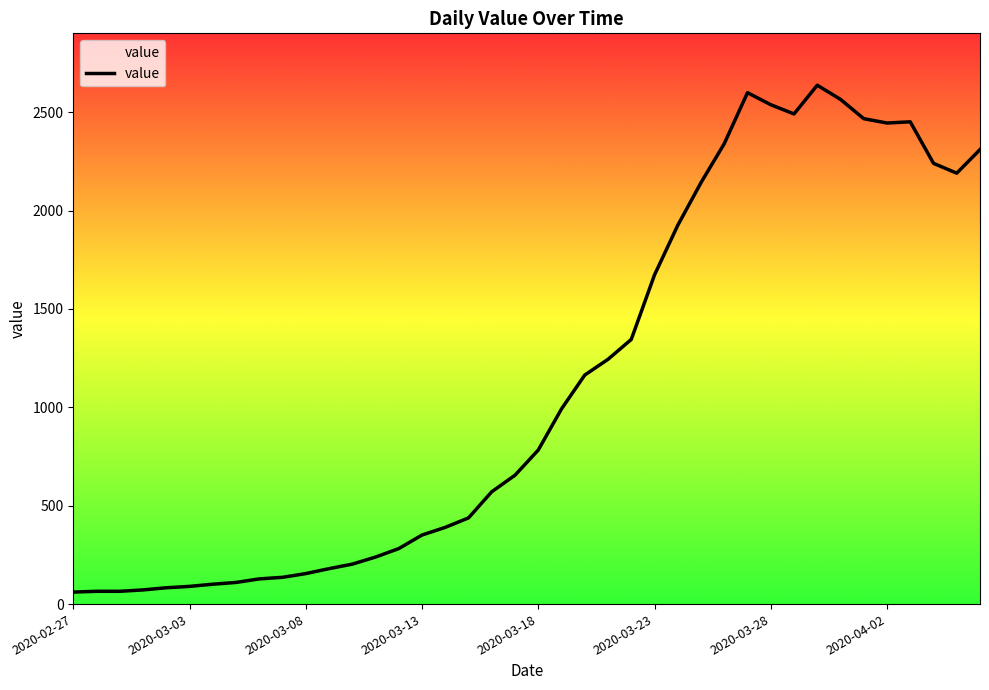

What is the greatest value displayed?

2637